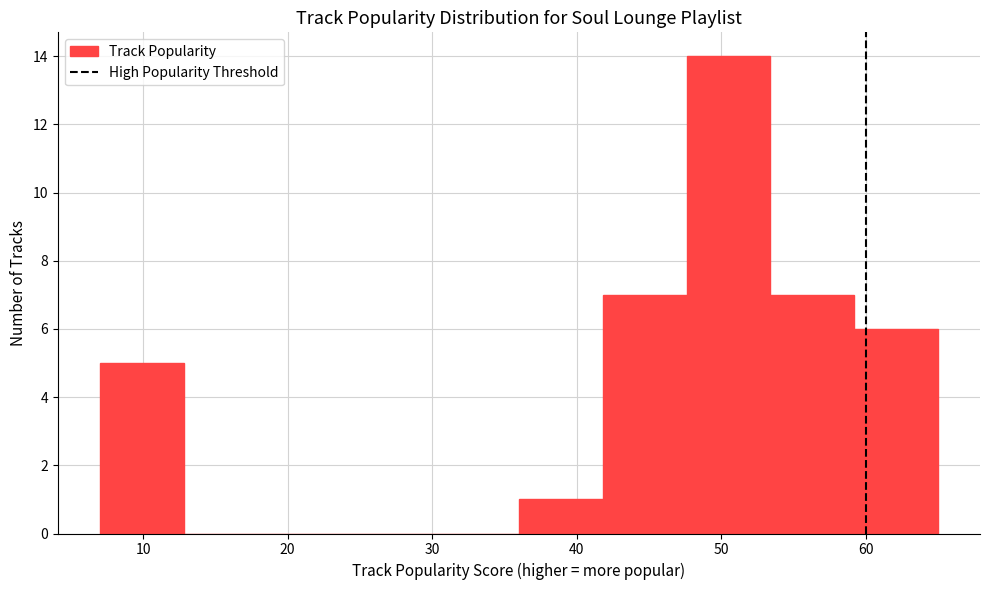

Reading left to right, transcribe this chart: for each bar, give the range it covers on the x-axis and its height. Neither the bar edges nor the heights are printed on the chart, so give them approximately, as read against the axes.

7.0 to 12.8: 5
12.8 to 18.6: 0
18.6 to 24.4: 0
24.4 to 30.2: 0
30.2 to 36.0: 0
36.0 to 41.8: 1
41.8 to 47.6: 7
47.6 to 53.4: 14
53.4 to 59.2: 7
59.2 to 65.0: 6